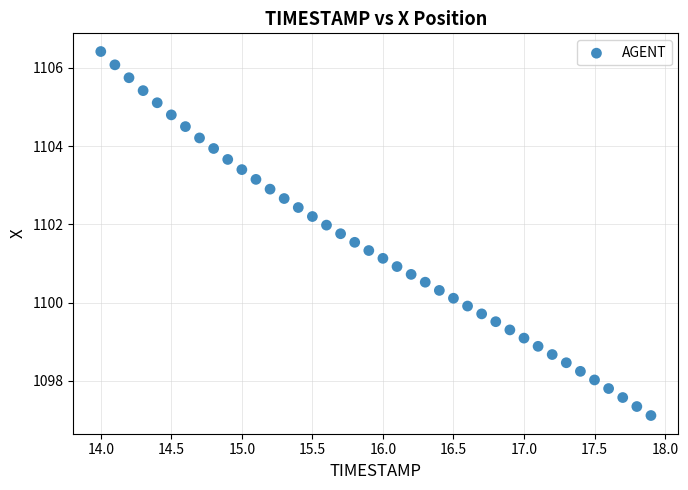

What is the range of Y values (max minus min)?

9.3